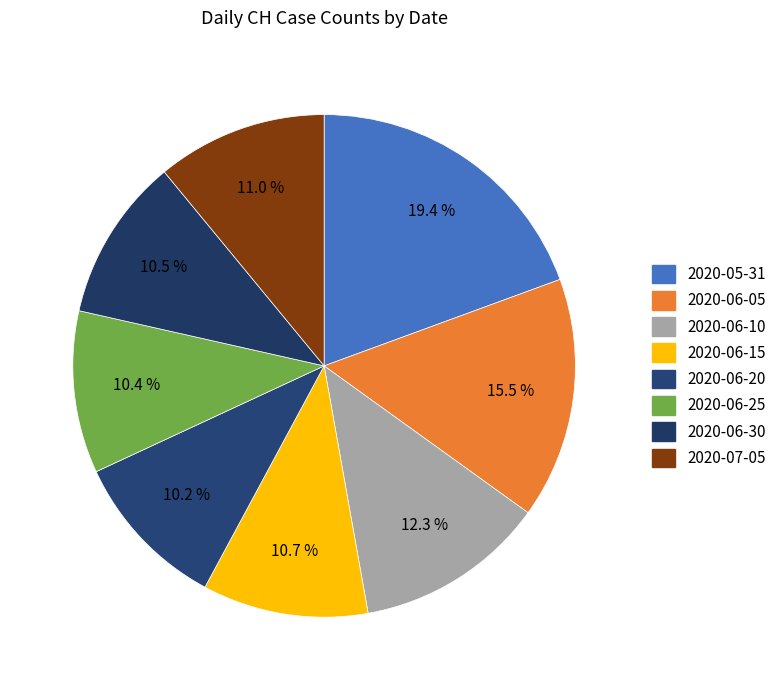

How many slices are in this pie chart?

8